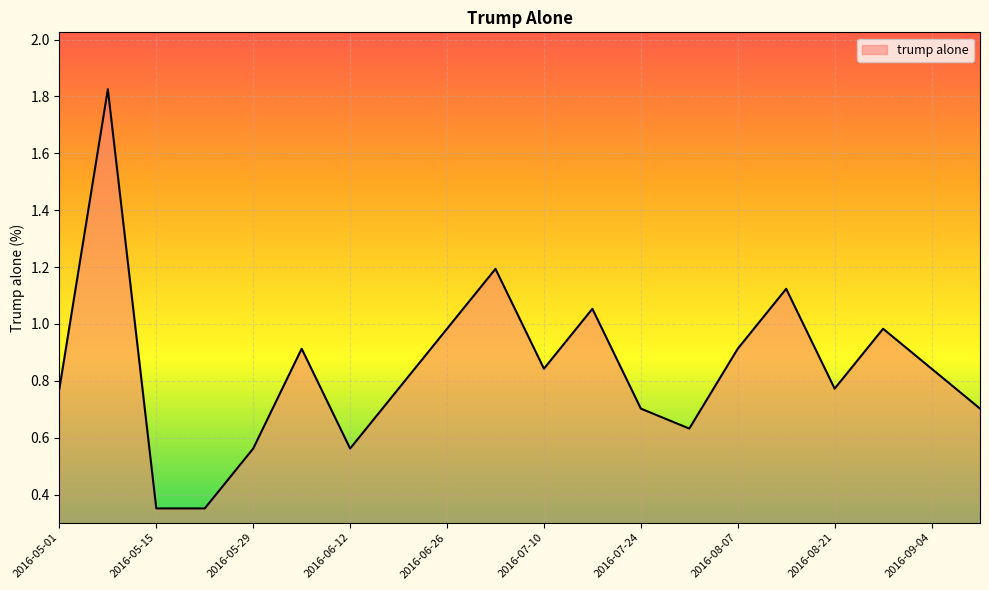

What is the difference between the maximum and minimum values?

1.5